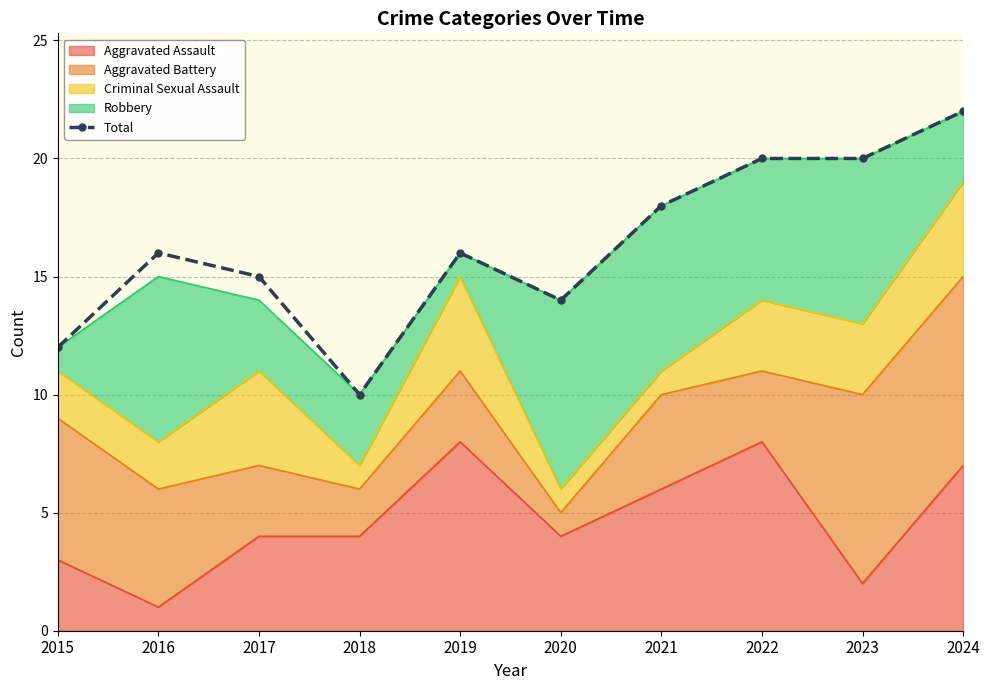

What is the value of the 3rd point from the left?

15